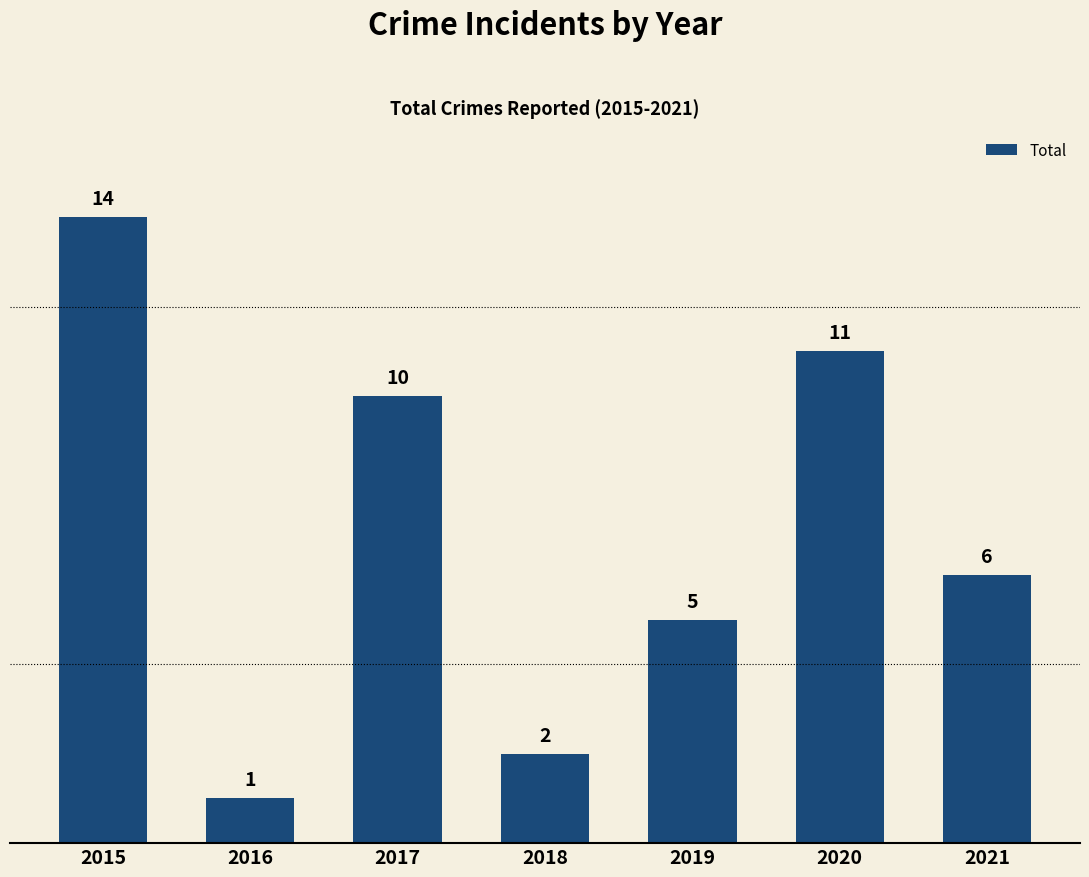

What is the maximum value shown in the chart?

14